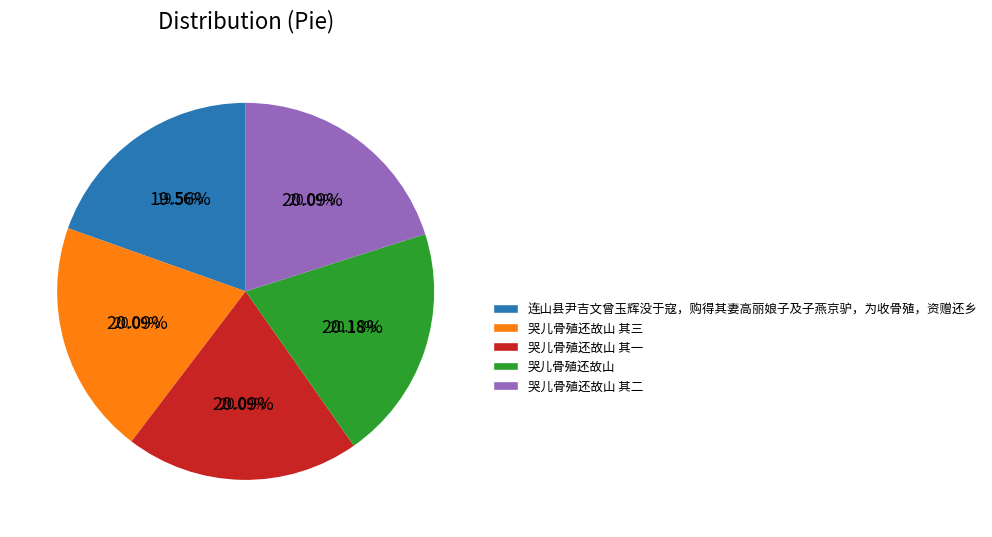

How many segments does this pie chart have?

5